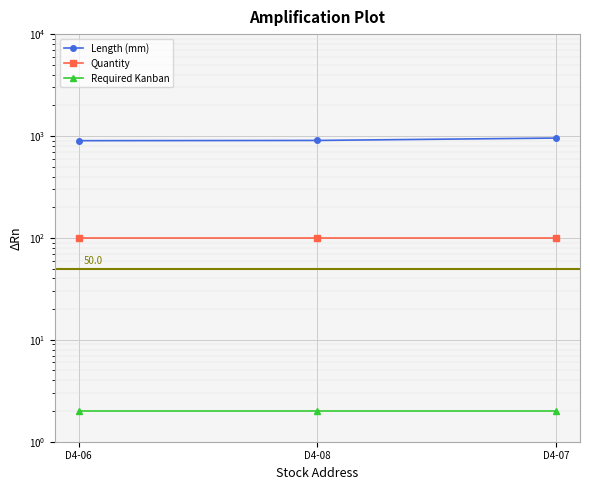

At which label is Quantity closest to 100?

D4-06